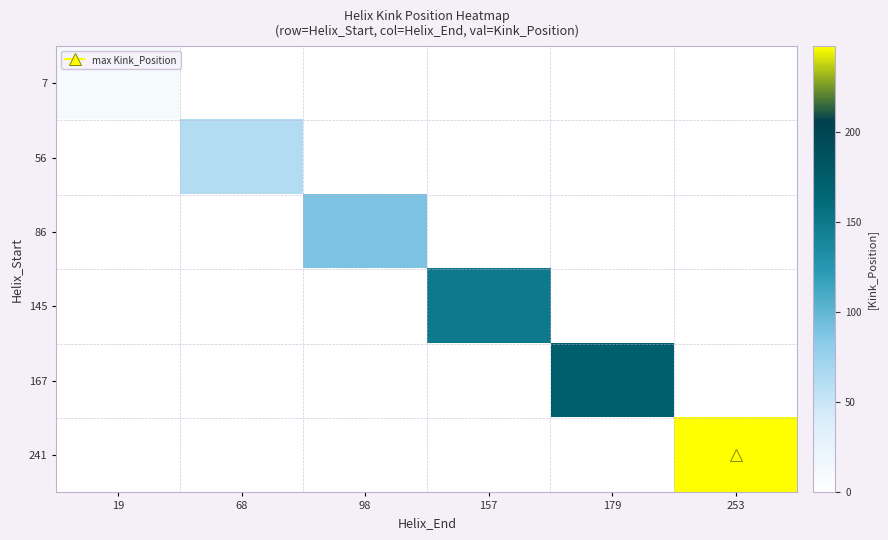

What is the greatest value displayed?

248